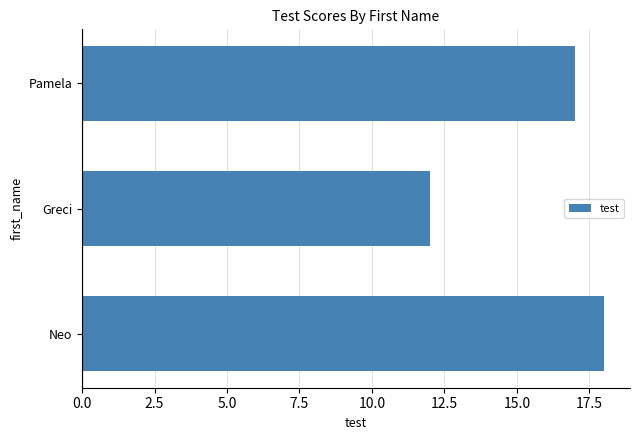

How many bars are there in total?

3